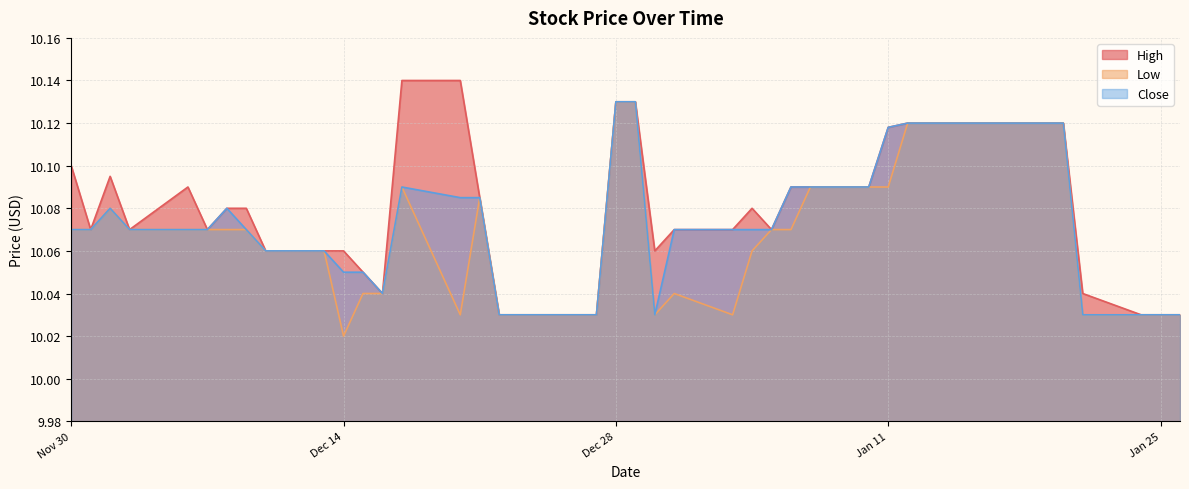

At which category does the chart reach its minimum across all series?

Dec 14